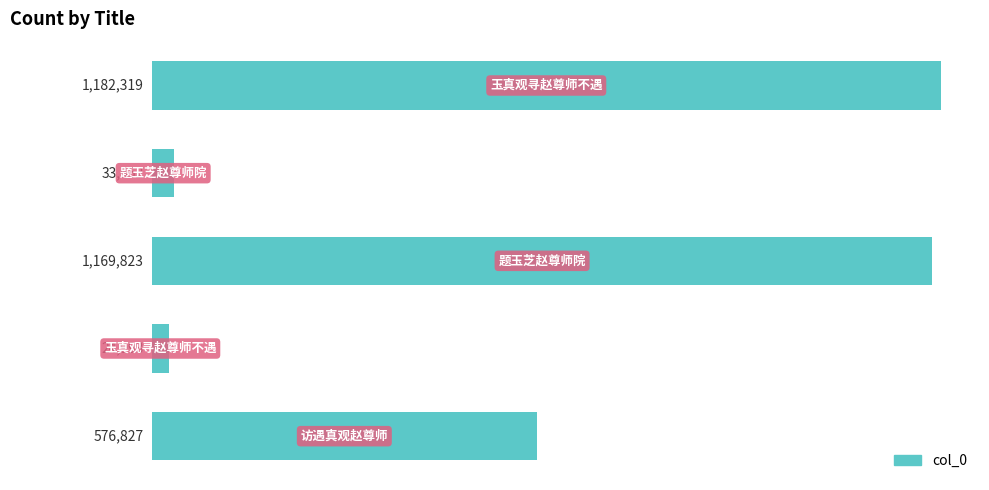

What is the minimum value shown in the chart?

24993